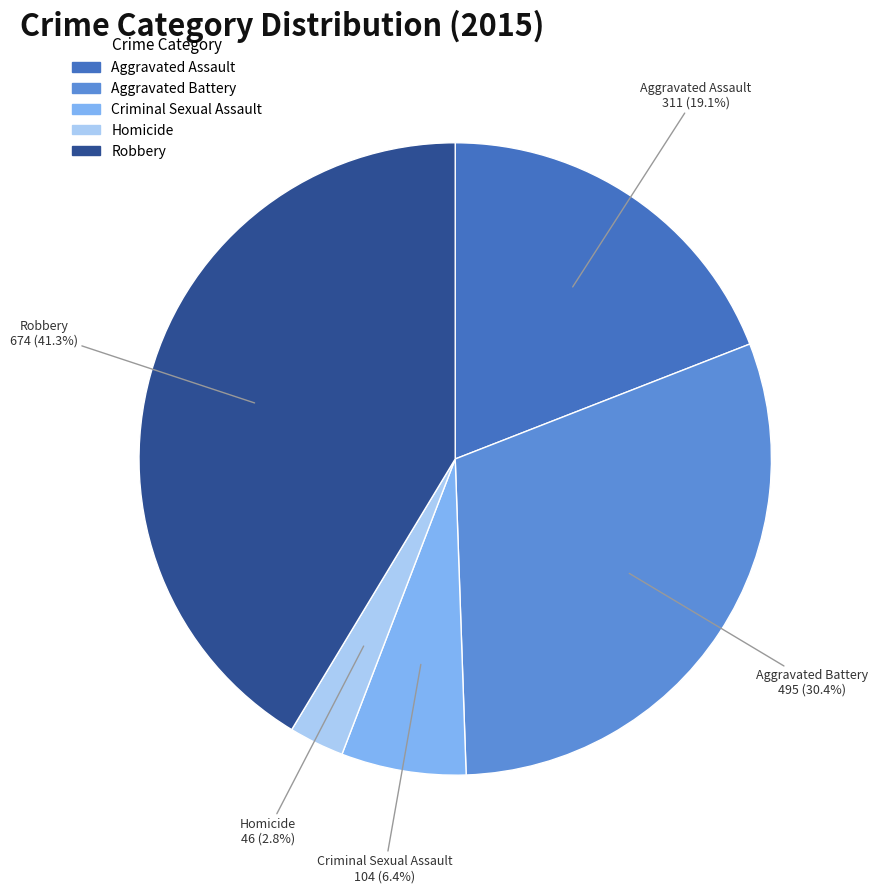

Does any single category account for the majority?

No